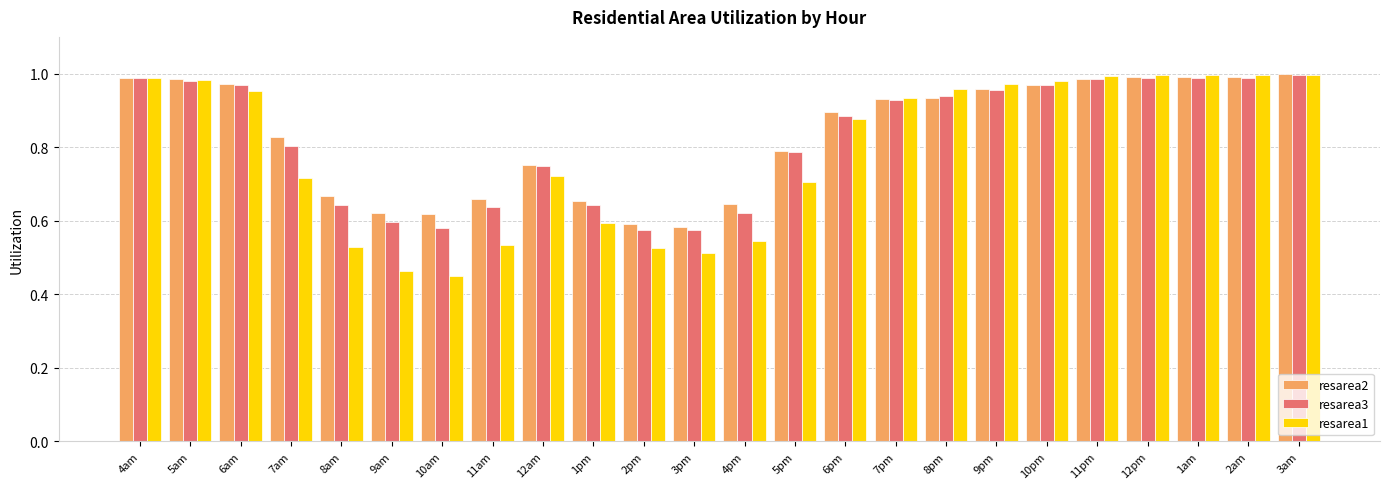

How many data points does each series have?

24